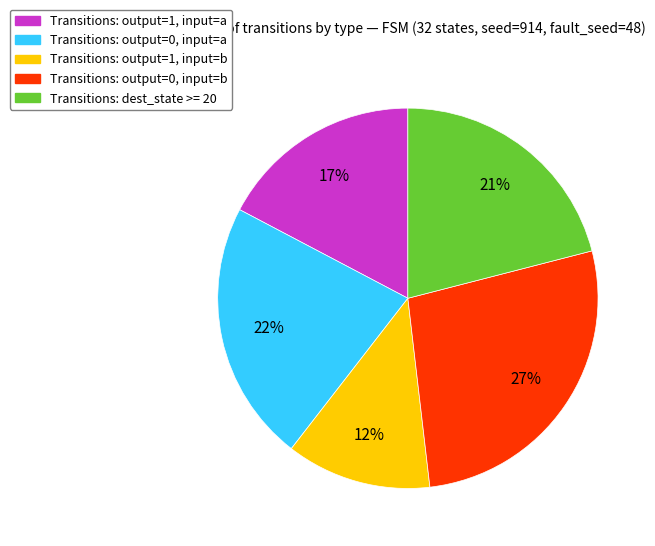

To the nearest percent, what is the difference between the largest and smallest slice percentages?

15%